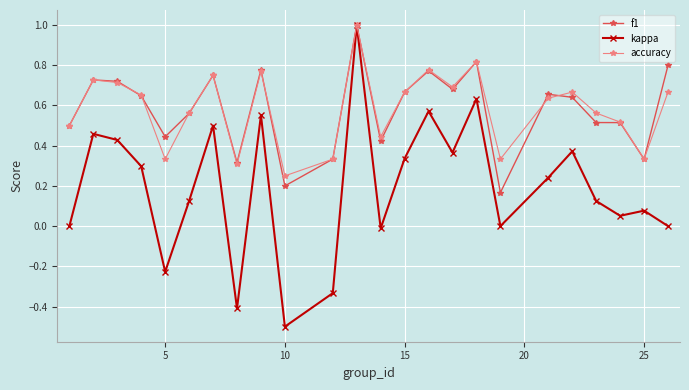

What is the minimum value for kappa?

-0.5